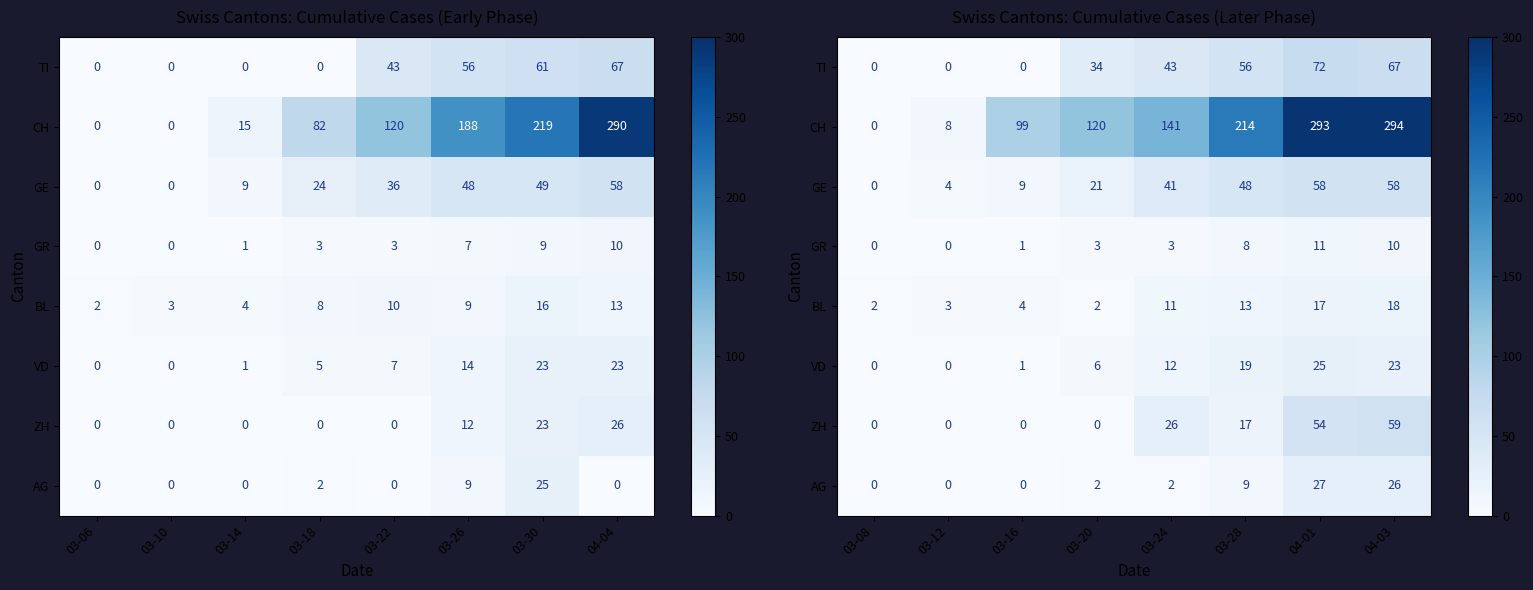

How many values in the ZH series are below 17?

4